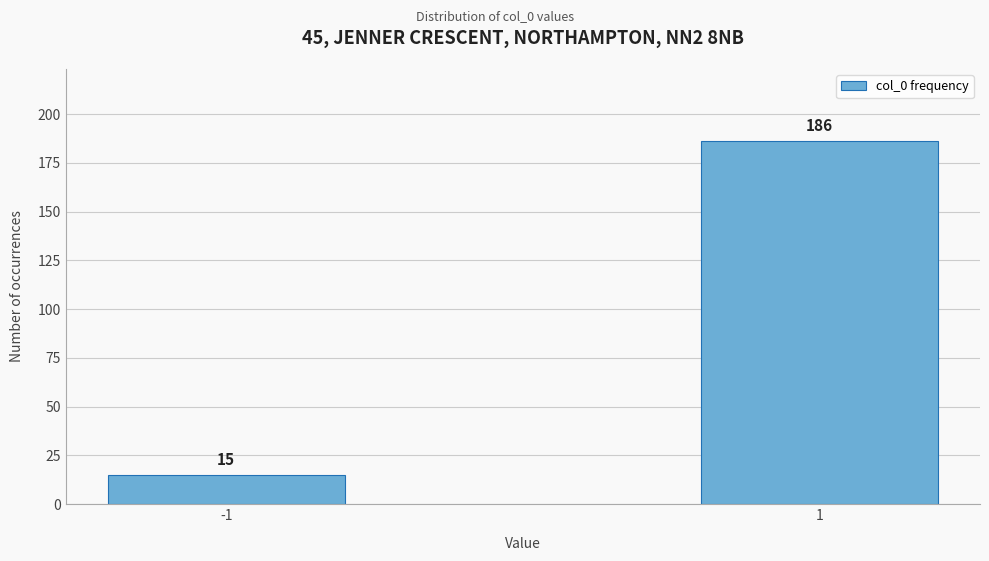

Reading left to right, extract all data points from this chart.

15	186